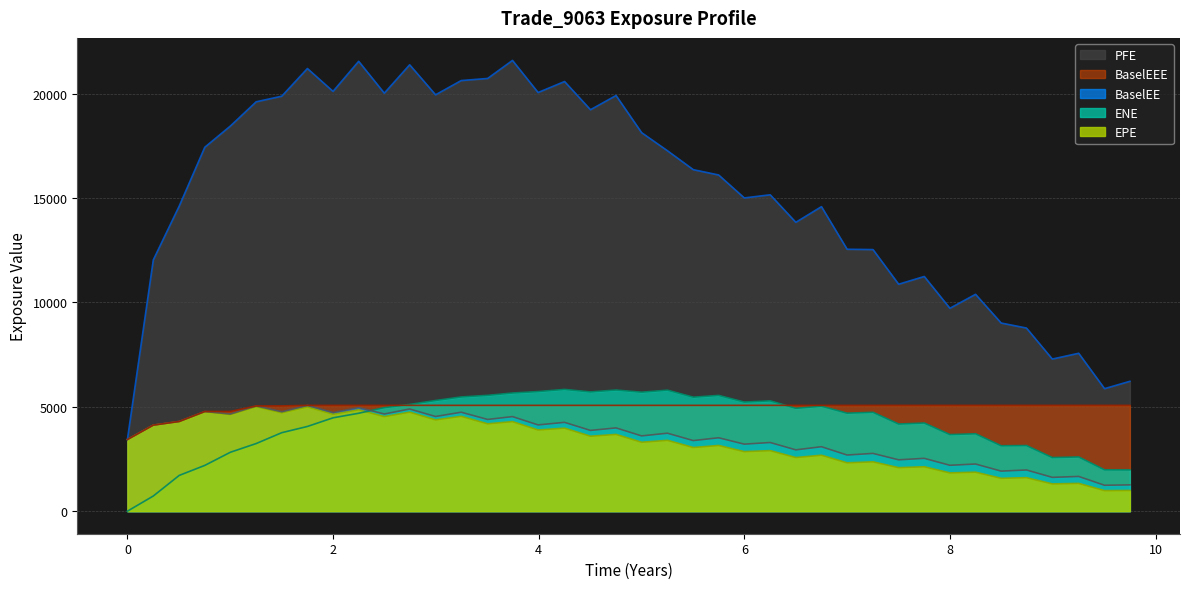

Read the PFE value at 8.

9719.7